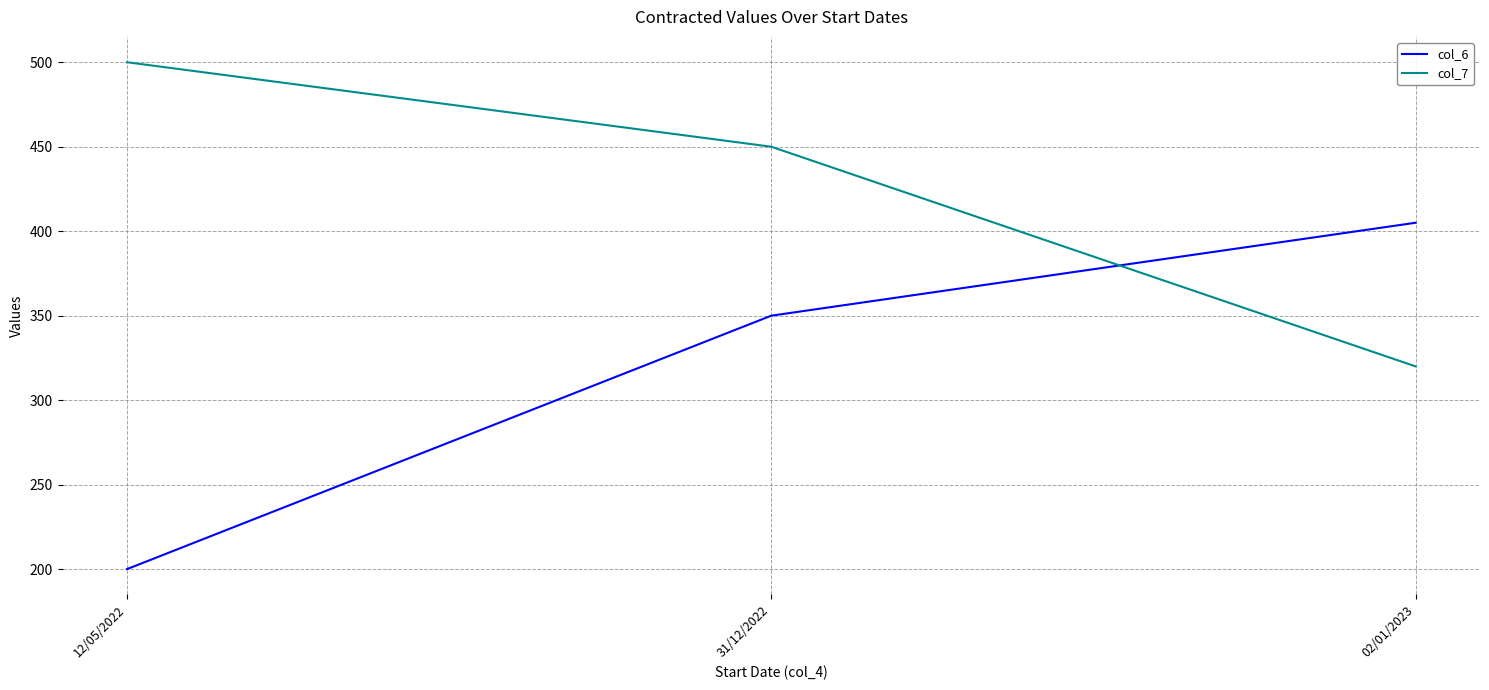

Count the number of data series in this chart.

2